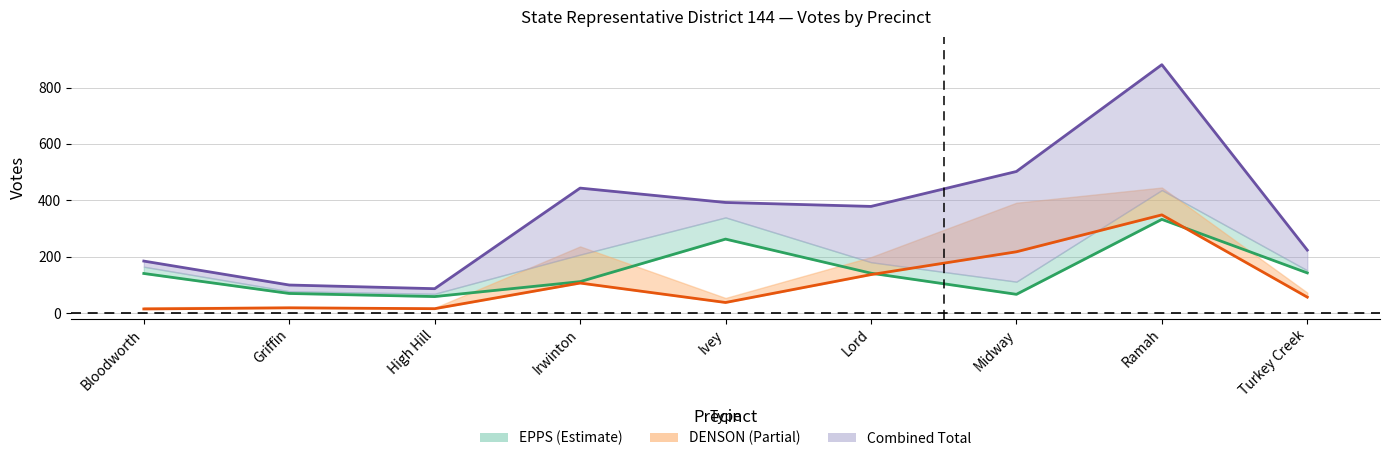

Is it true that EPPS Election Day equals 85 at High Hill?

False